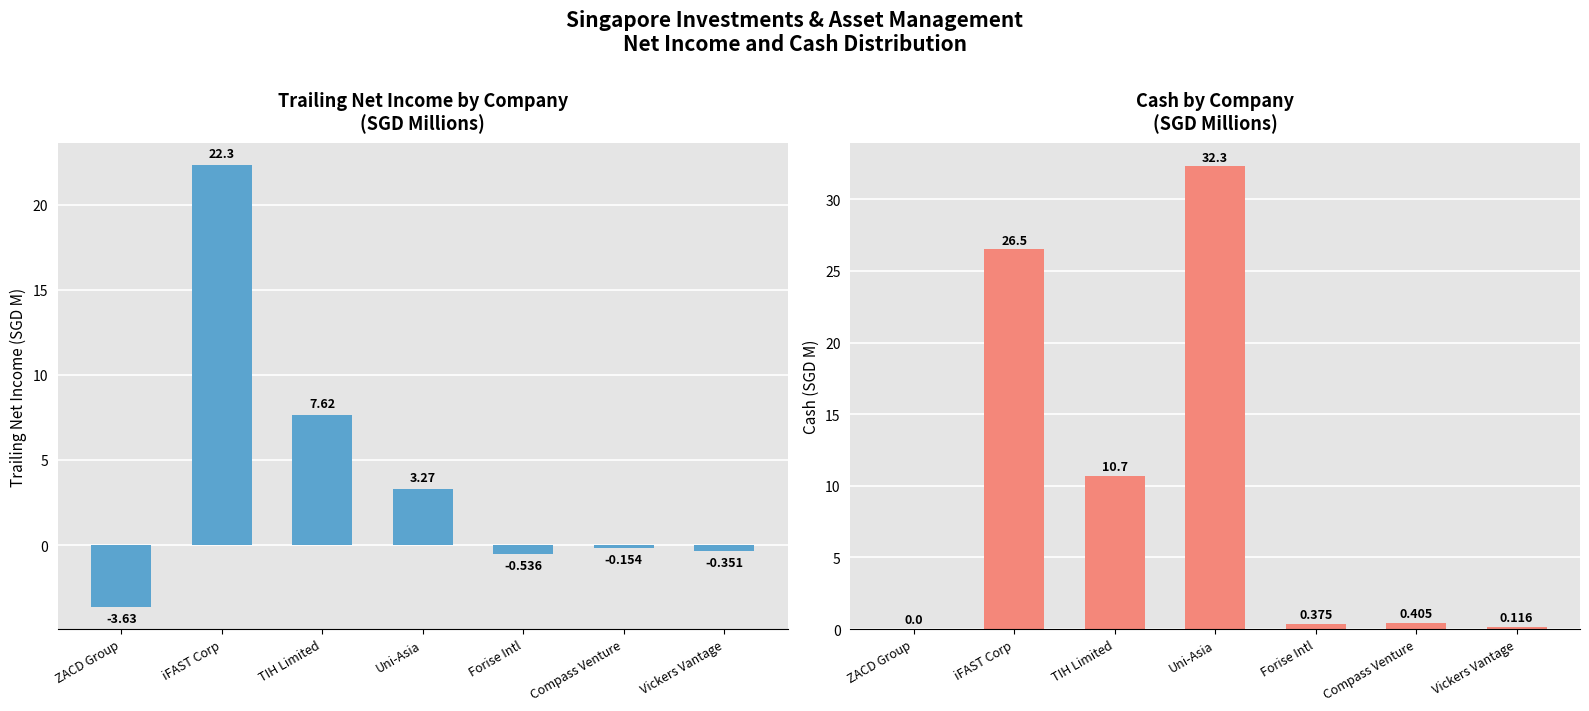

Reading left to right, what are all the values shown in this chart?

trailing_net_income: ZACD Group=-3.6	iFAST Corp=22.3	TIH Limited=7.6	Uni-Asia=3.3	Forise Intl=-0.5	Compass Venture=-0.2	Vickers Vantage=-0.4
cash: ZACD Group=0.0	iFAST Corp=26.5	TIH Limited=10.7	Uni-Asia=32.3	Forise Intl=0.4	Compass Venture=0.4	Vickers Vantage=0.1